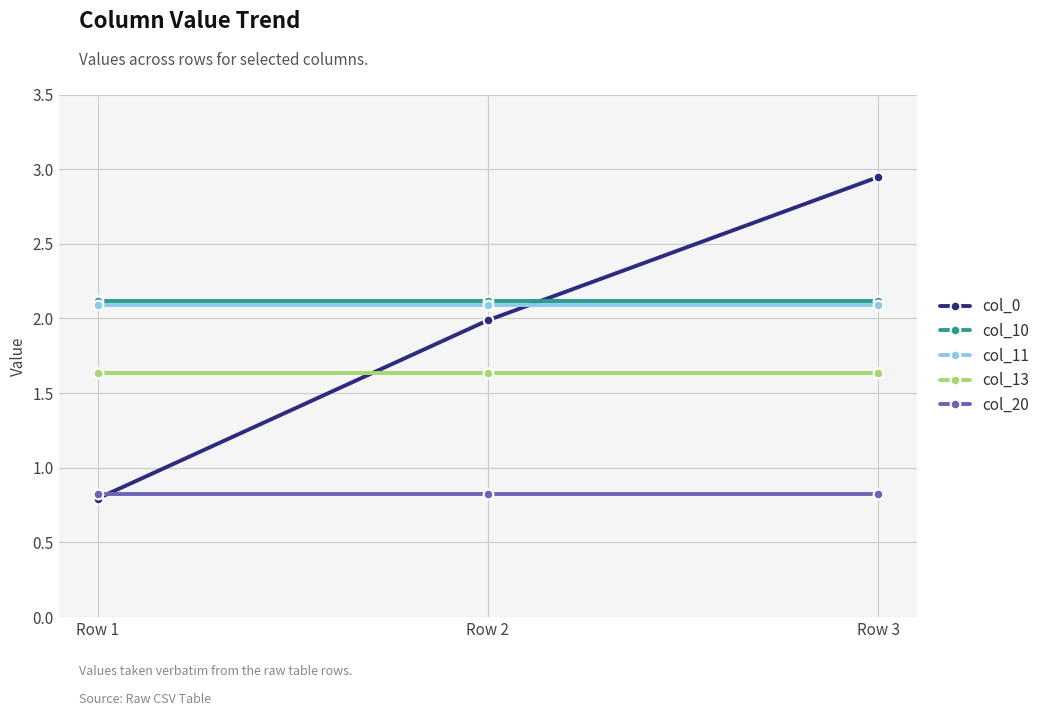

What is the value of the col_0 point at the 2nd from the left?

2.0